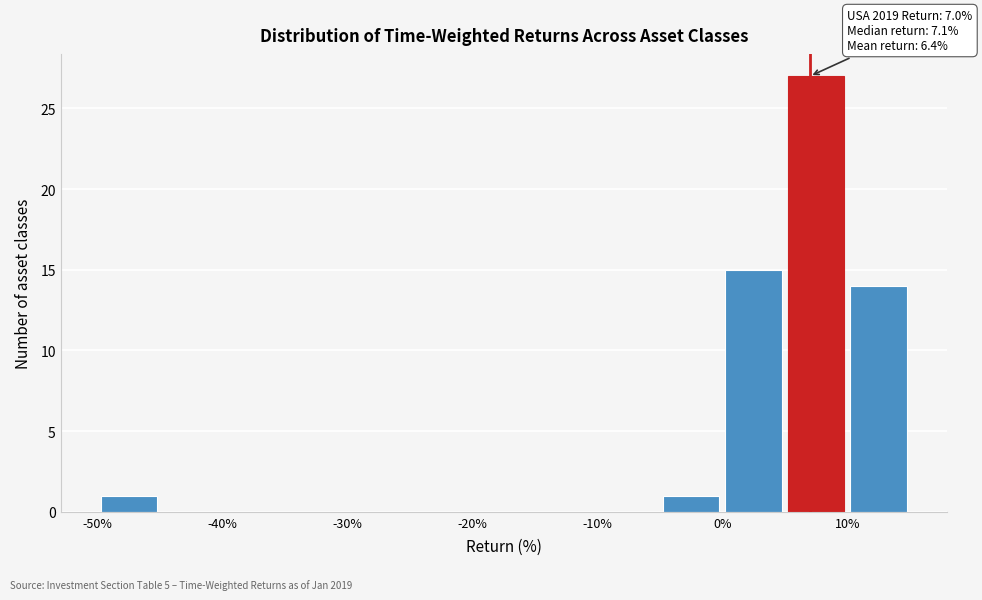

Over which range of the x-axis is the bar tallest?

5 to 10